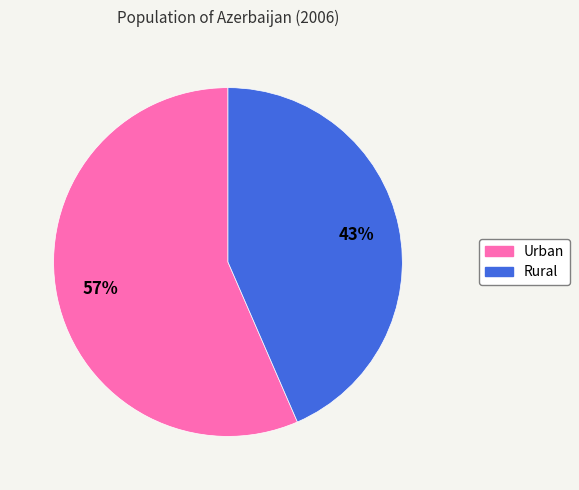

To the nearest percent, what portion does Rural represent?

43%